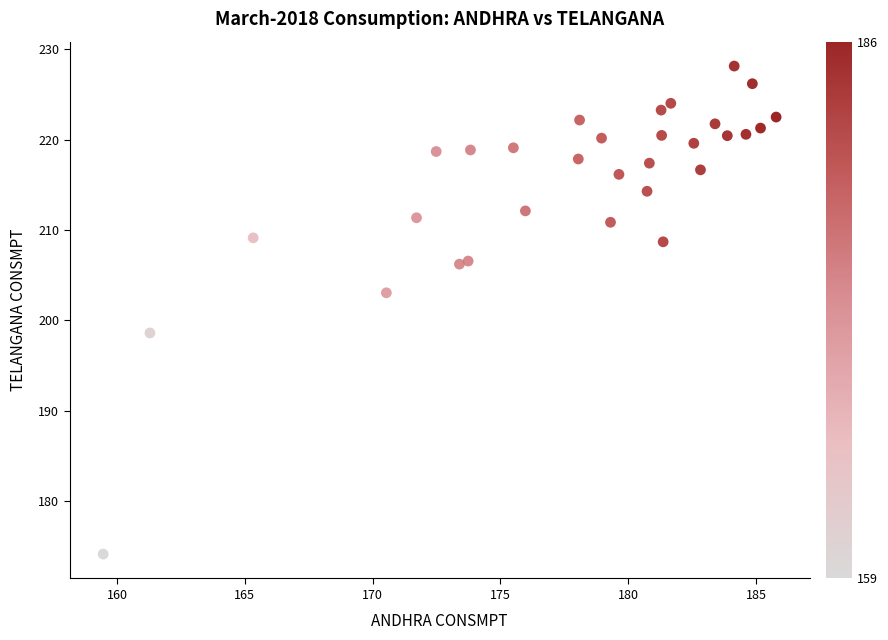

What is the range of X values (max minus min)?

26.3